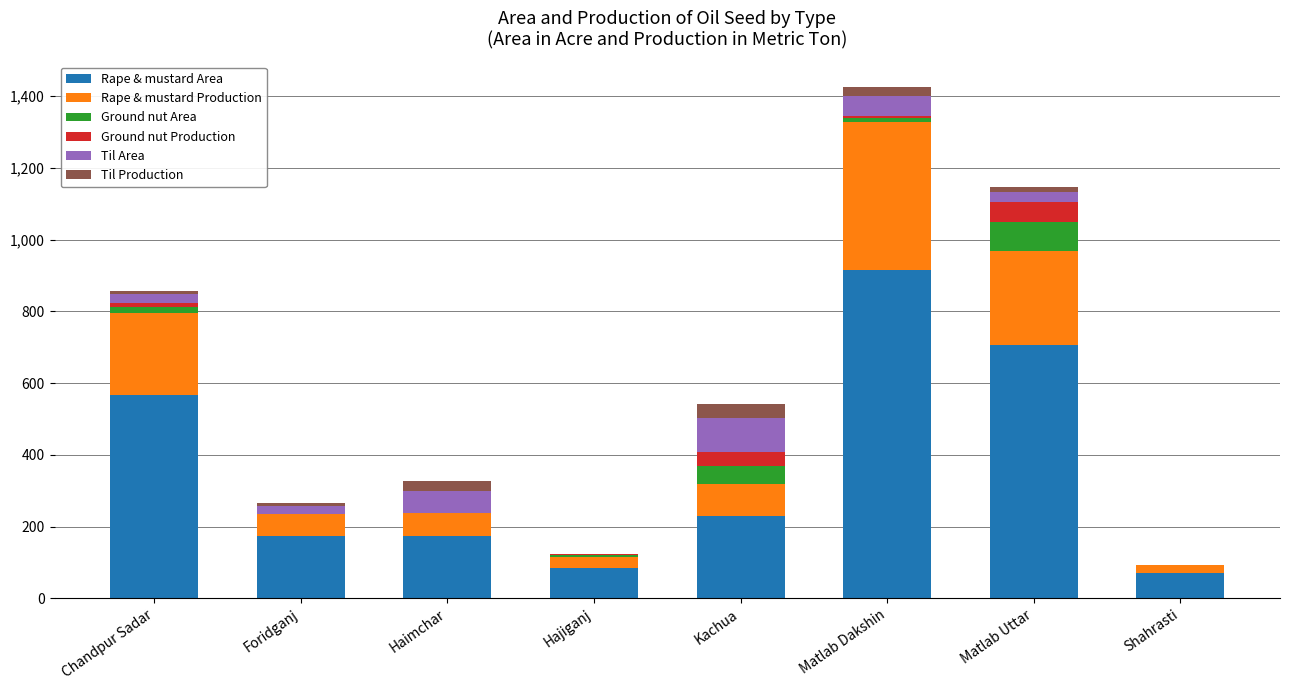

Count the number of data series in this chart.

6